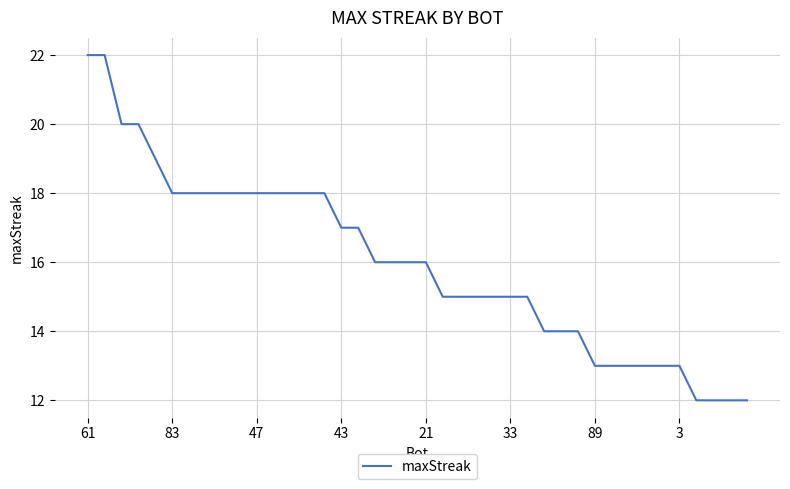

What is the difference between the maximum and minimum values?

10